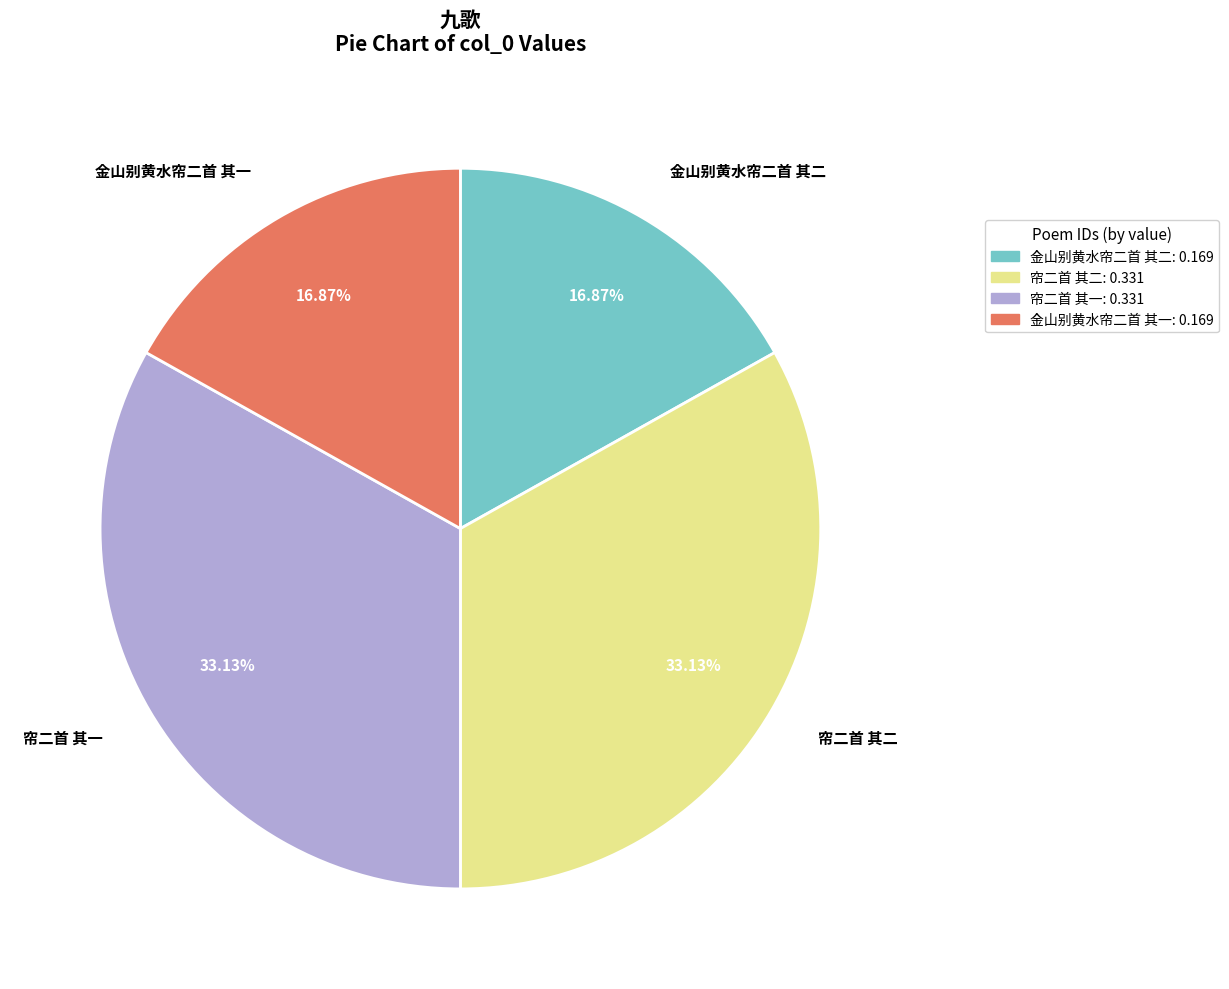

Is there a majority slice in this chart?

No